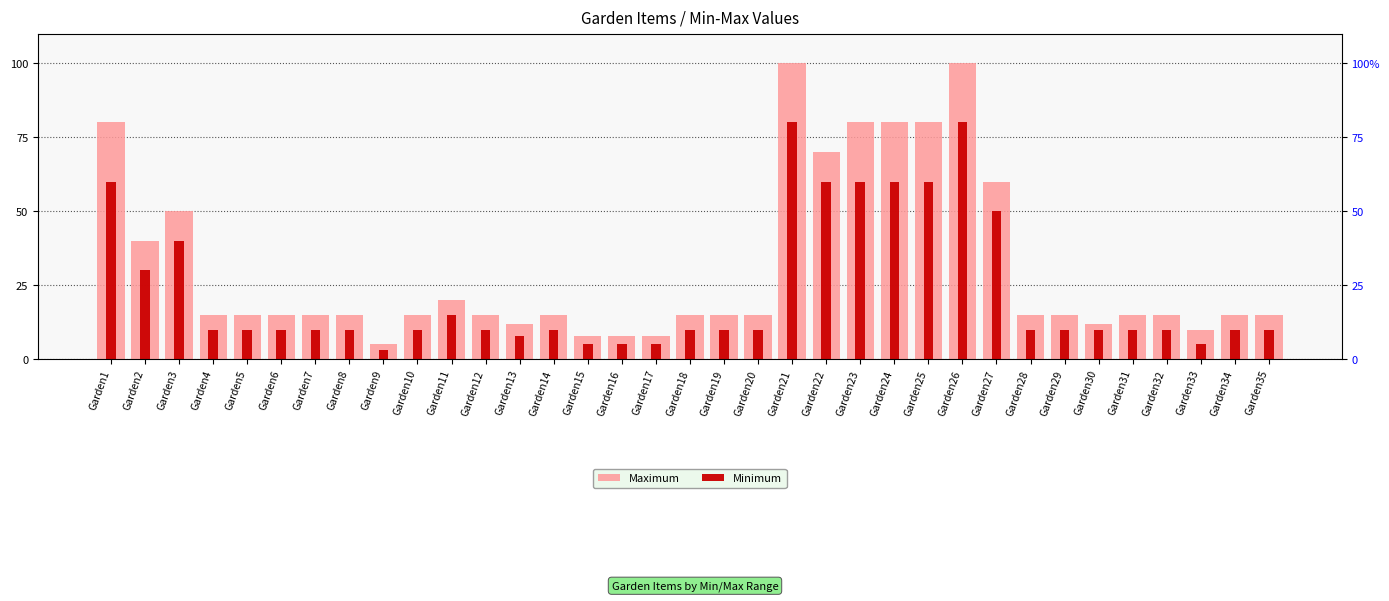

Reading left to right, what are all the values shown in this chart?

Maximum: 80	40	50	15	15	15	15	15	5	15	20	15	12	15	8	8	8	15	15	15	100	70	80	80	80	100	60	15	15	12	15	15	10	15	15
Minimum: 60	30	40	10	10	10	10	10	3	10	15	10	8	10	5	5	5	10	10	10	80	60	60	60	60	80	50	10	10	10	10	10	5	10	10